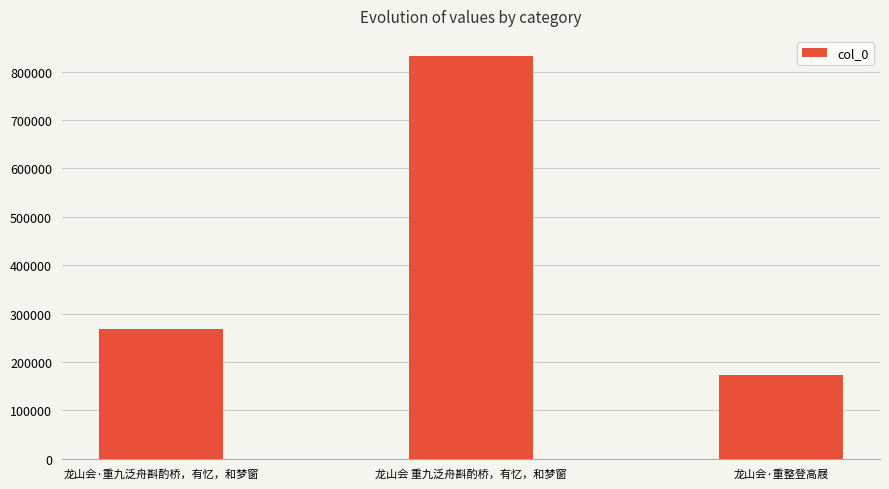

What is the sum of the values at 龙山会·重整登高屐 and 龙山会 重九泛舟斟酌桥，有忆，和梦窗?

1004496